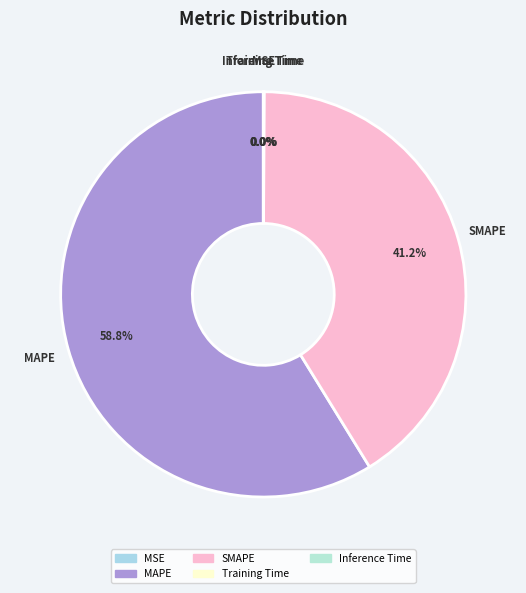

What percentage is NOT represented by SMAPE?

58.8%